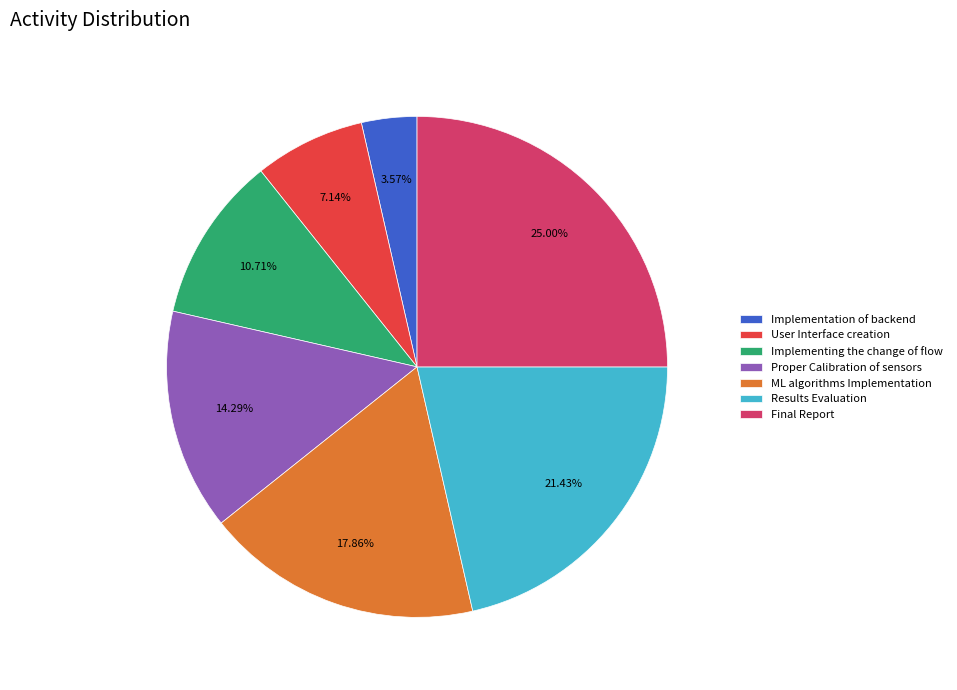

Is there any slice that represents more than half of the pie?

No